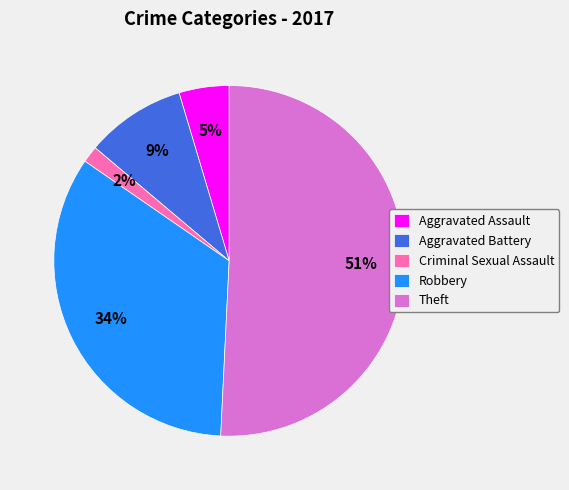

How many slices are in this pie chart?

5